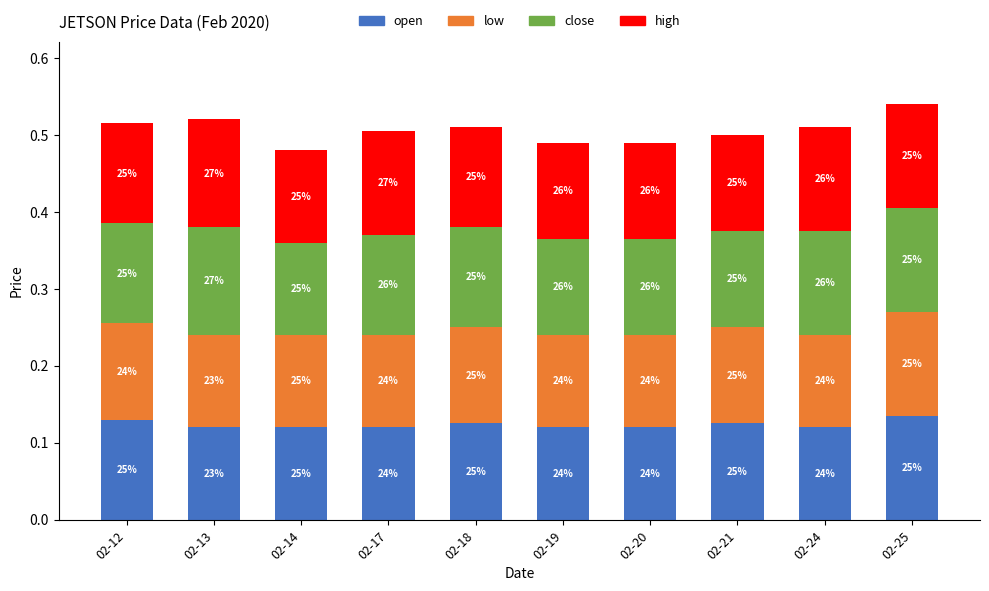

What is the sum of all open values?

1.2